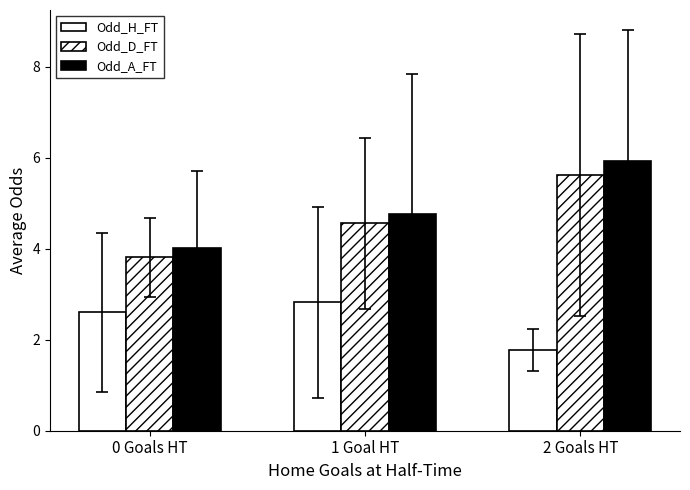

Reading left to right, extract all data points from this chart.

Odd_H_FT: 0 Goals HT=2.6	1 Goal HT=2.8	2 Goals HT=1.8
Odd_D_FT: 0 Goals HT=3.8	1 Goal HT=4.6	2 Goals HT=5.6
Odd_A_FT: 0 Goals HT=4.0	1 Goal HT=4.8	2 Goals HT=5.9